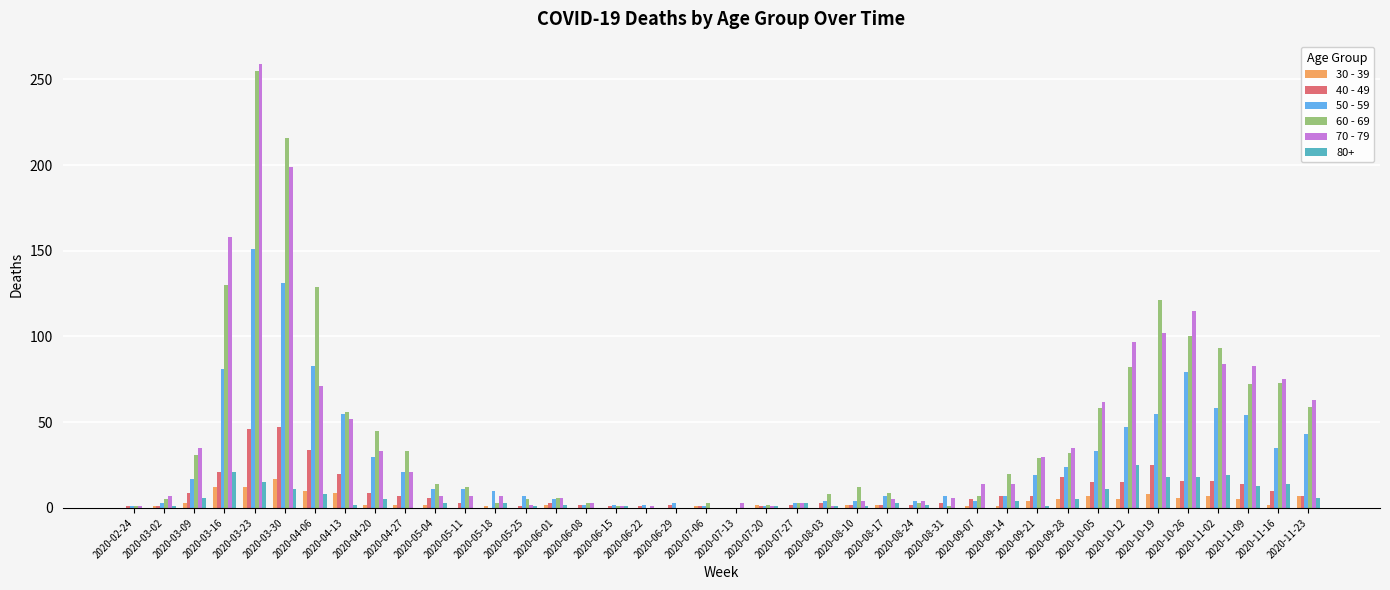

Is the value of 30 - 39 at 2020-04-06 greater than the value of 70 - 79 at 2020-04-27?

No